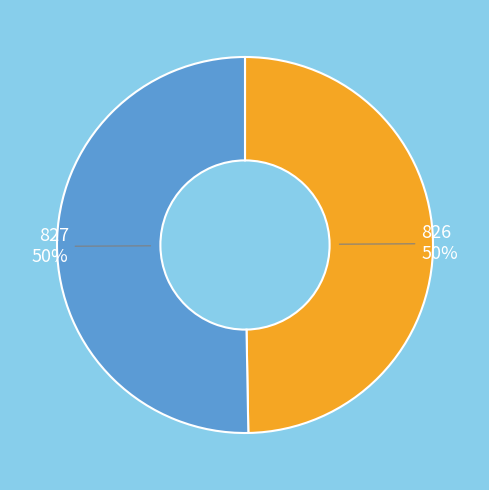

Approximately how many times larger is the value at 827 compared to 826?

1.0